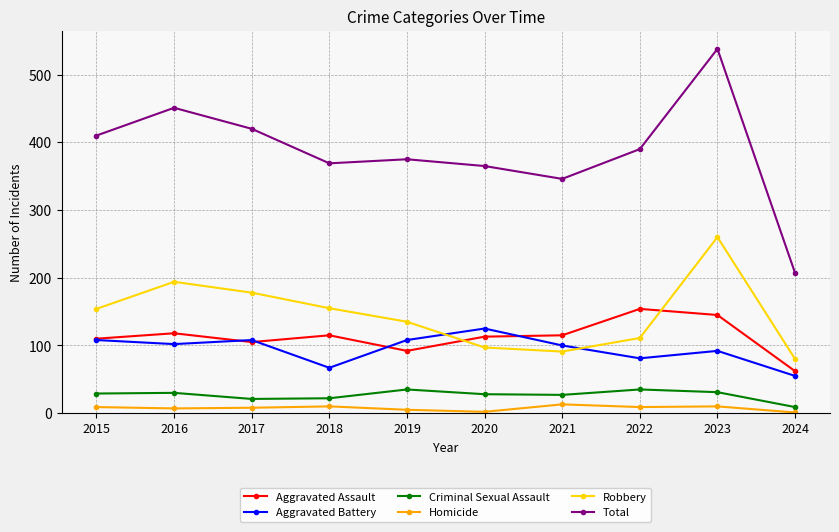

True or false: Criminal Sexual Assault and Aggravated Battery cross at least once.

False